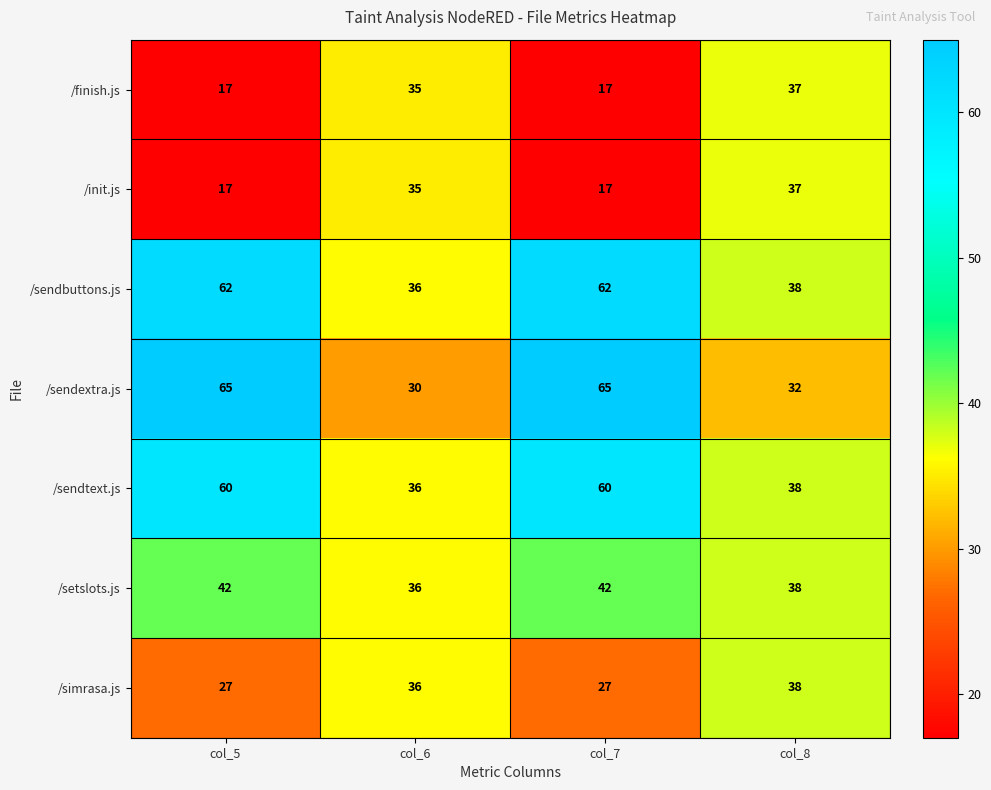

What is the sum of all /finish.js values?

106